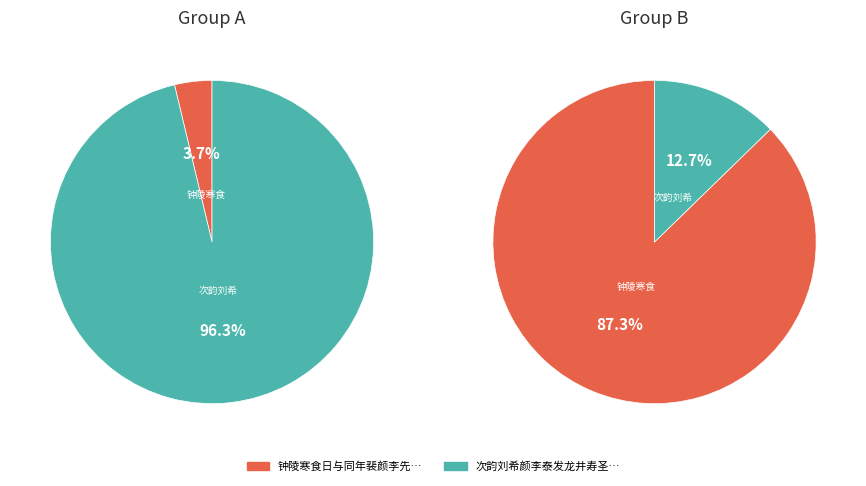

How many slices are in this pie chart?

2